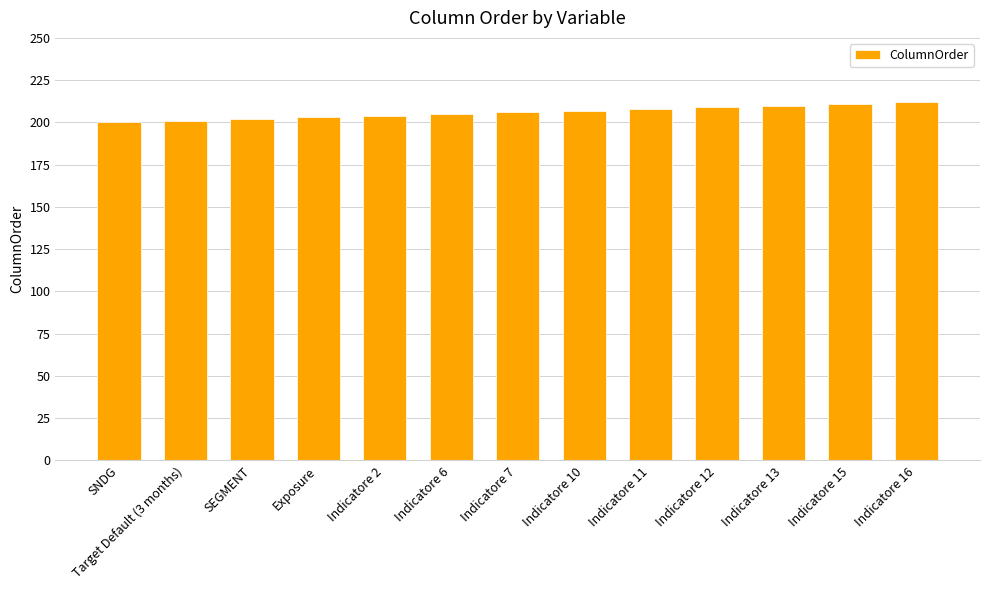

What is the label of the 2nd bar from the right?

Indicatore 15